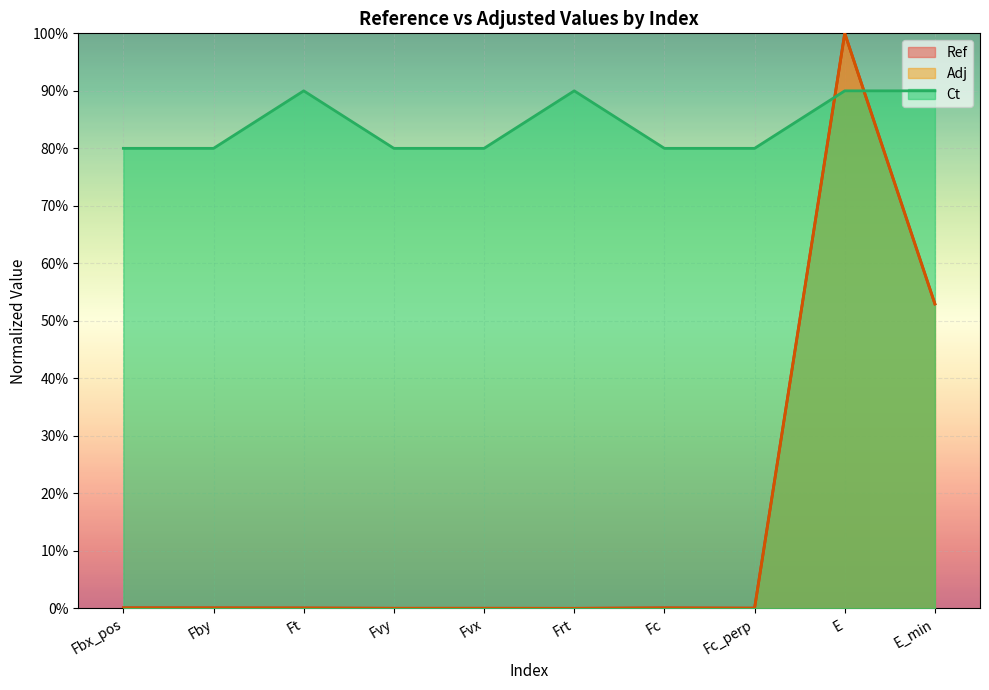

How many intersections are there between Ct and Adj?

2